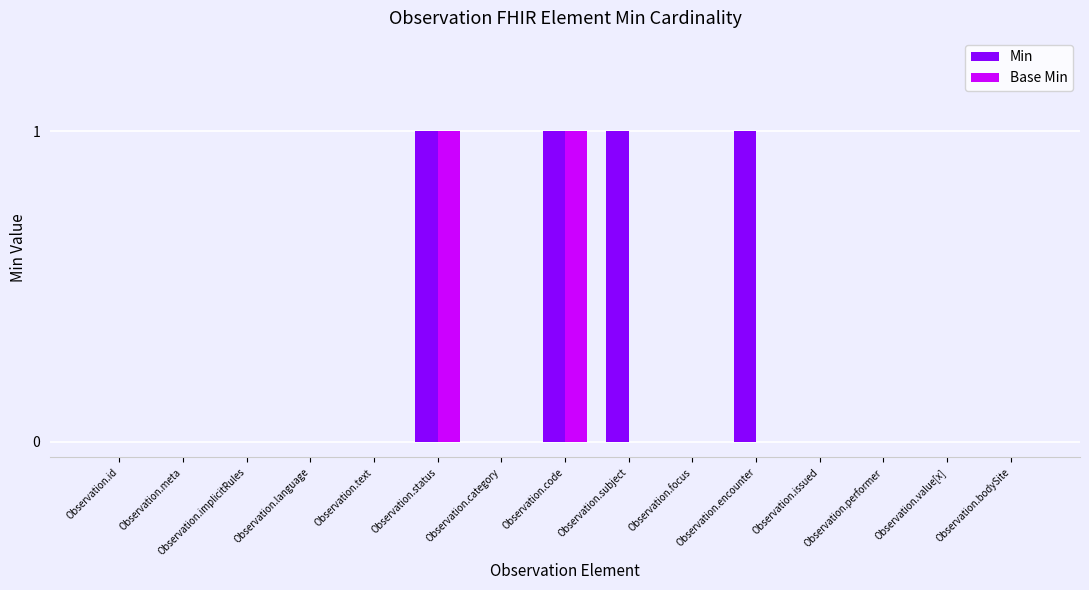

Which series changed the most between Observation.encounter and Observation.issued?

Min